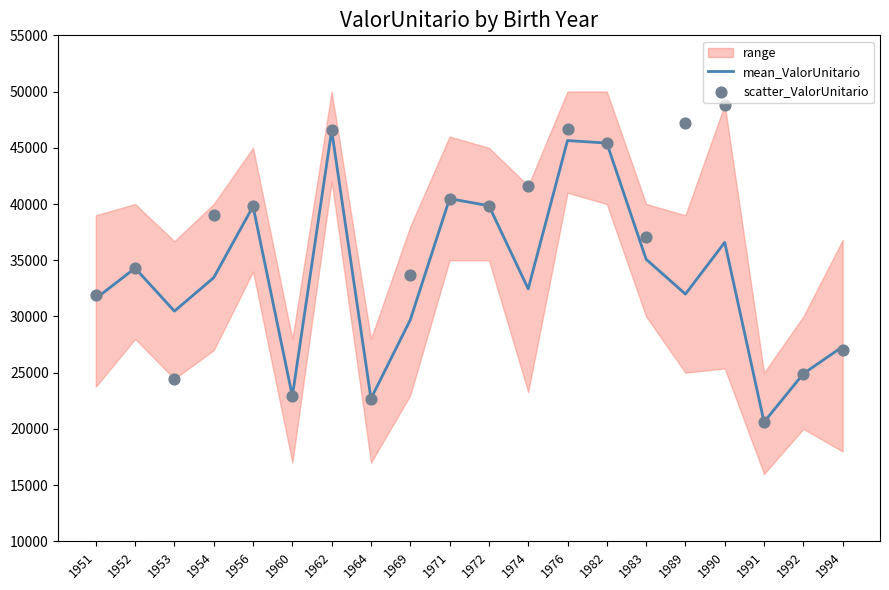

Is the value of scatter_ValorUnitario at 1953 greater than the value of mean_ValorUnitario at 1989?

No